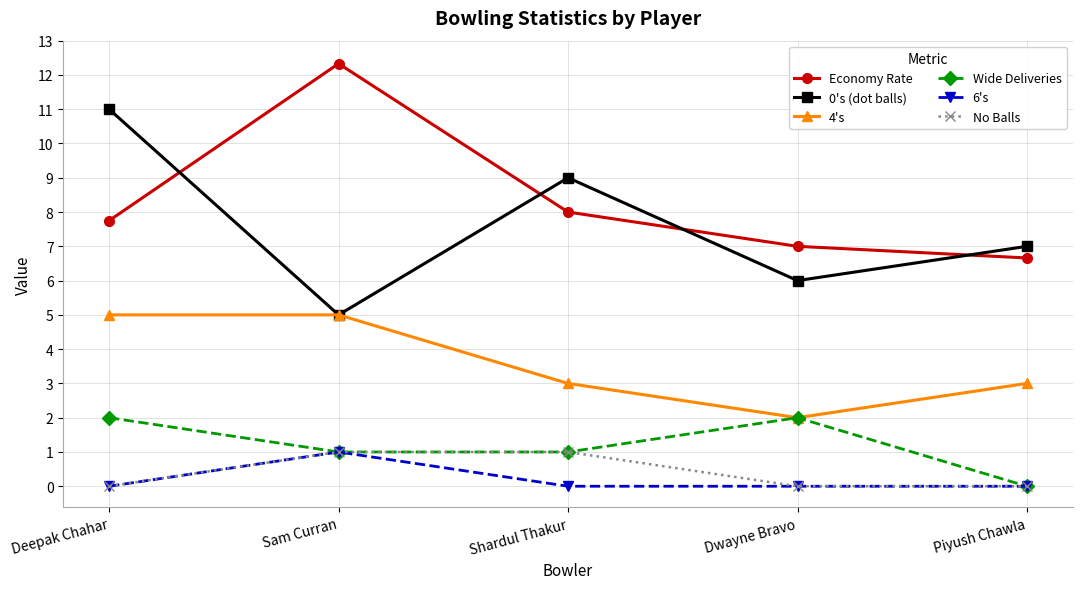

What is the highest value of the Economy Rate series?

12.3